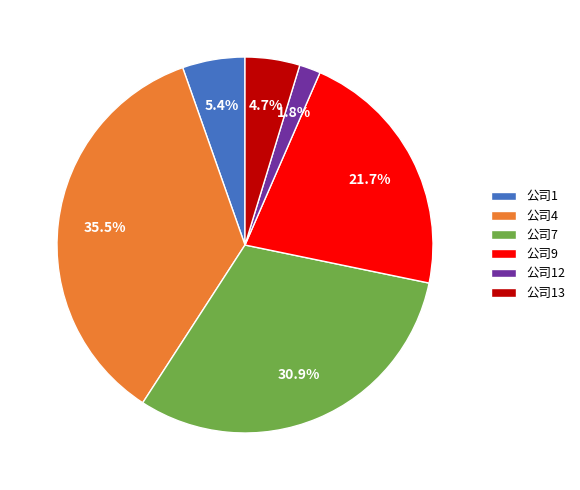

How many segments does this pie chart have?

6